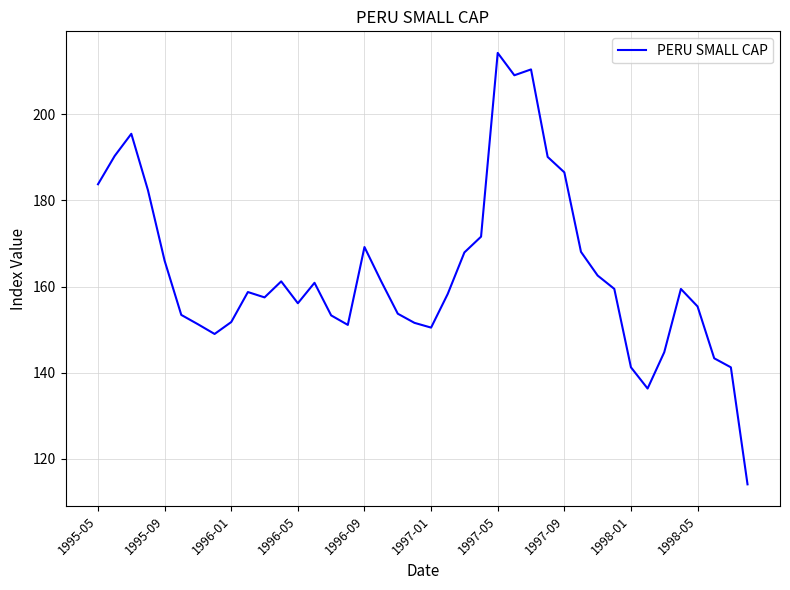

What is the maximum value shown in the chart?

214.2